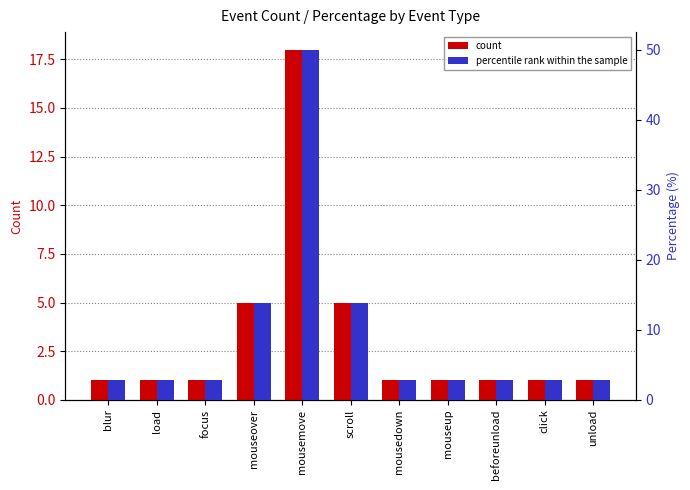

What are all the series names shown in the legend?

count, percentile rank within the sample